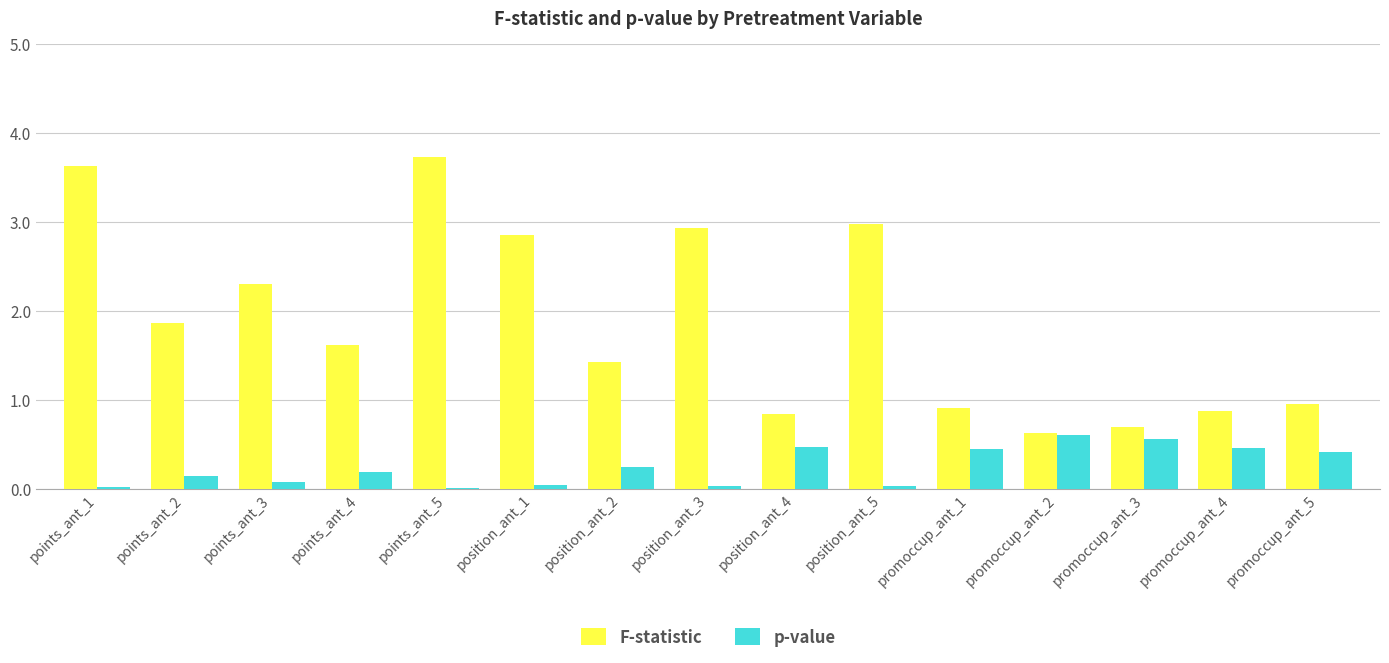

Which label corresponds to the largest value in the chart?

points_ant_5